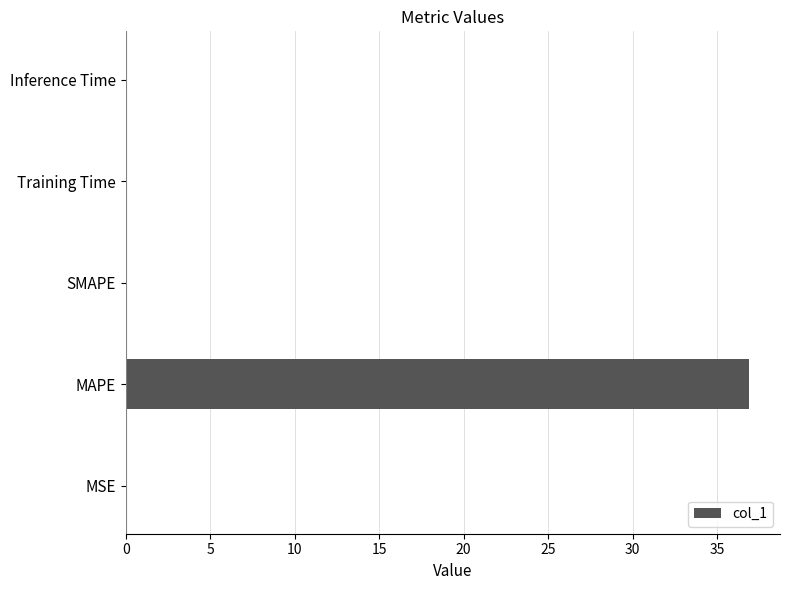

Which category has the highest value across all series?

MAPE